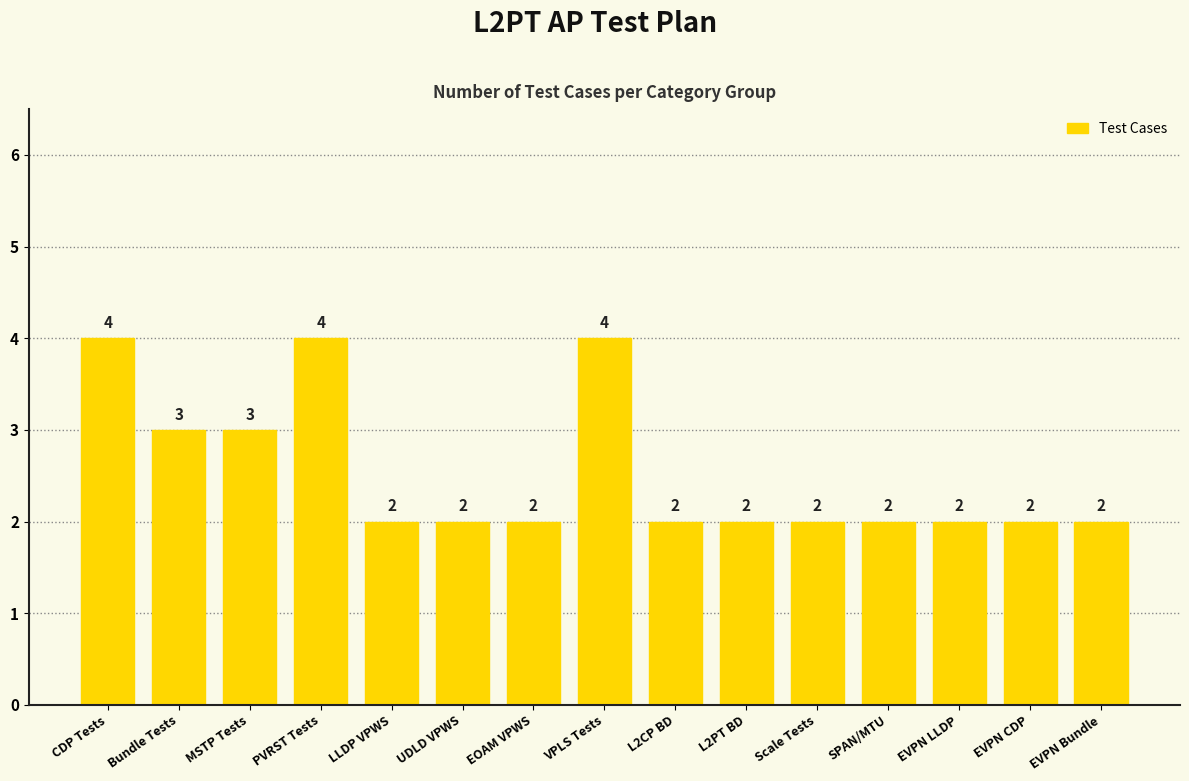

The value at LLDP VPWS is 1. True or false?

False